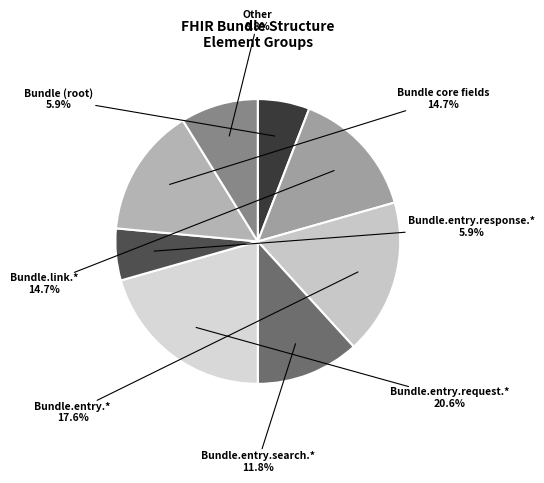

How many segments does this pie chart have?

8